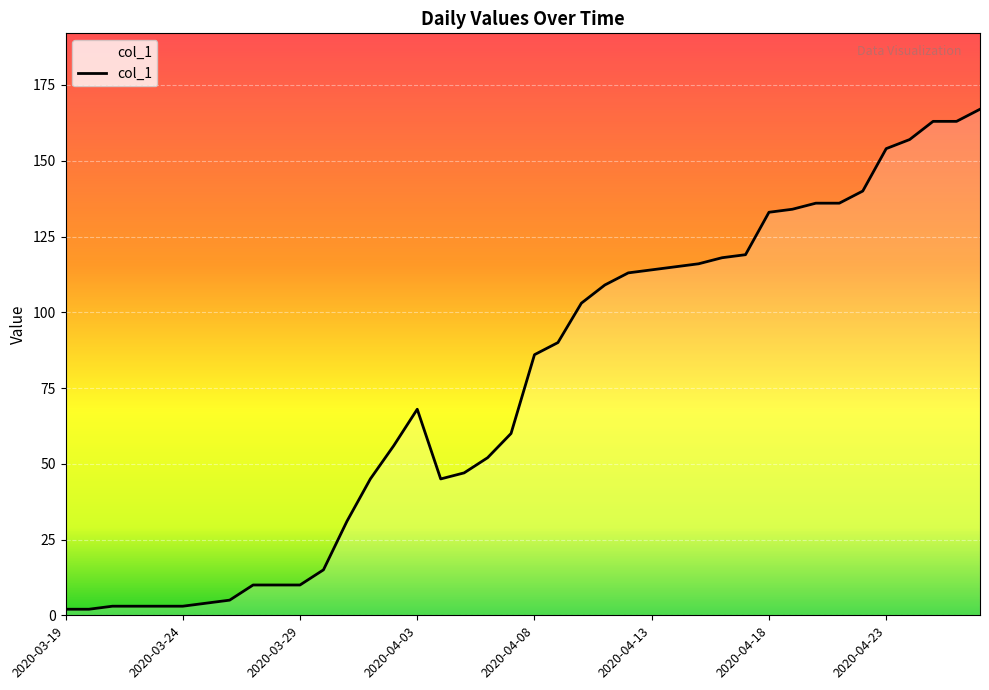

What is the maximum value shown in the chart?

167